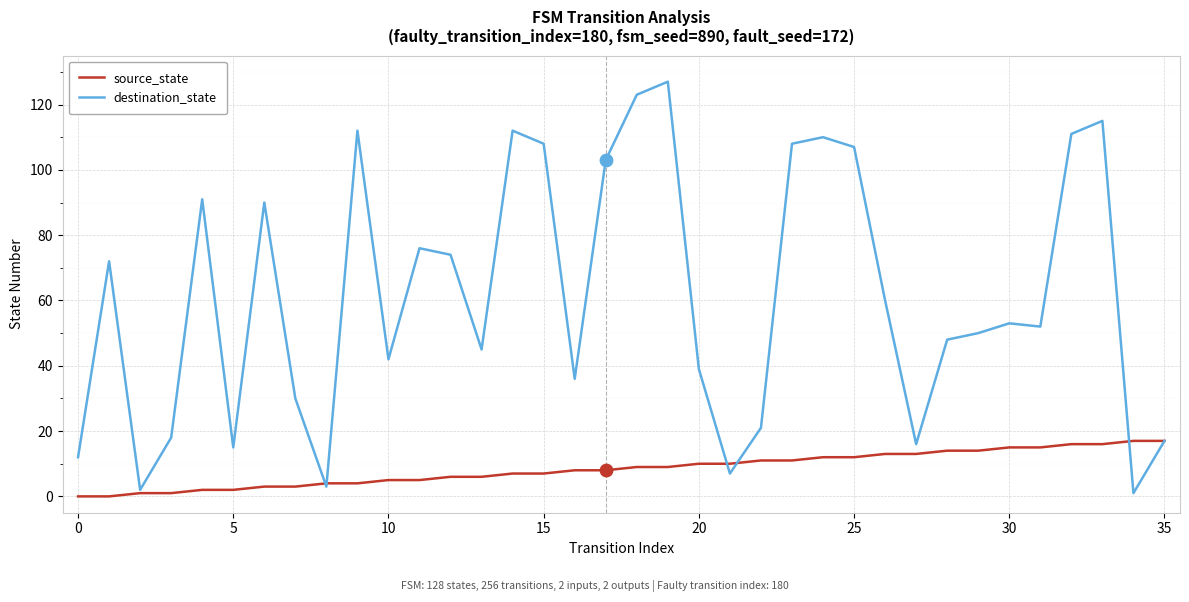

Which series has the largest total across all categories?

destination_state